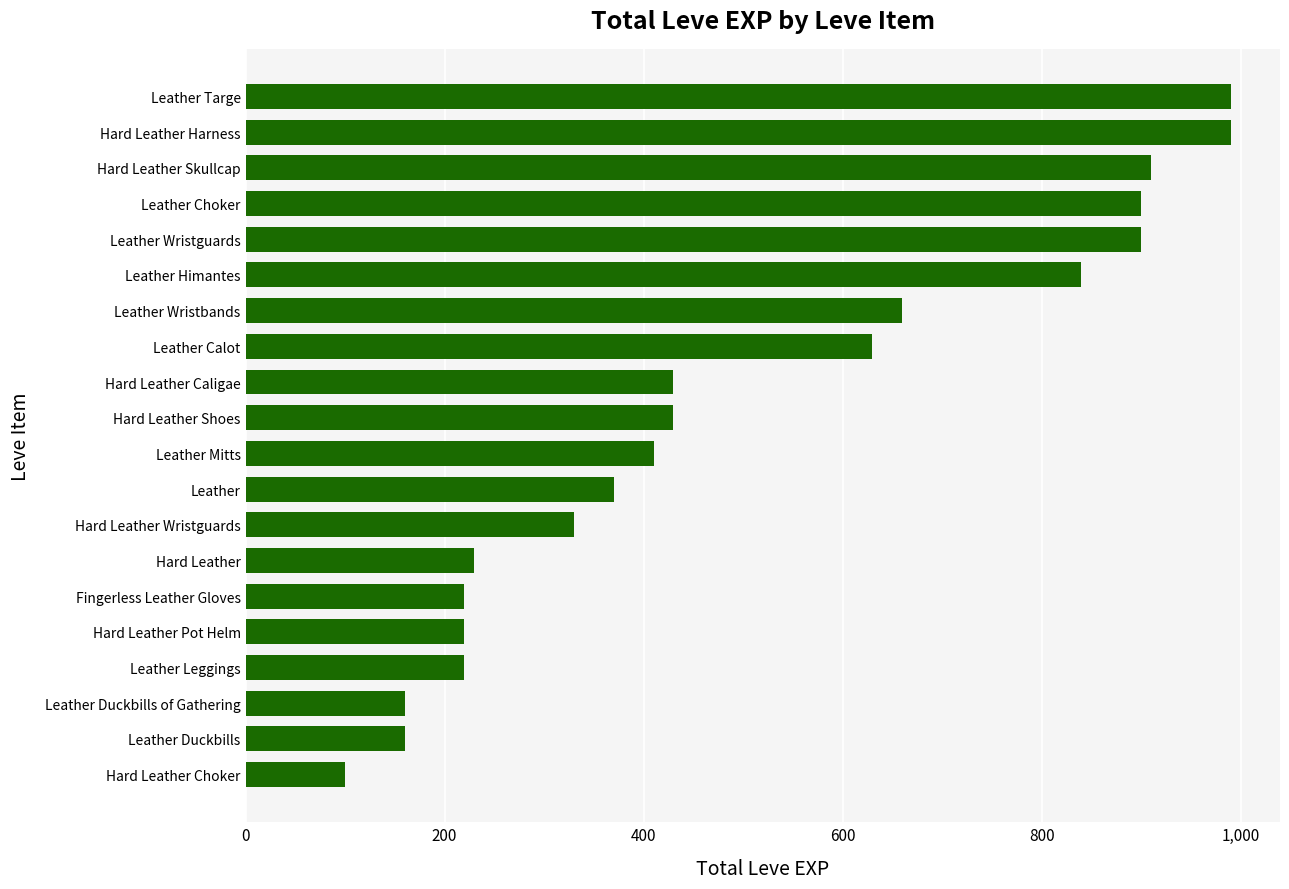

How many data points are less than 430?

10